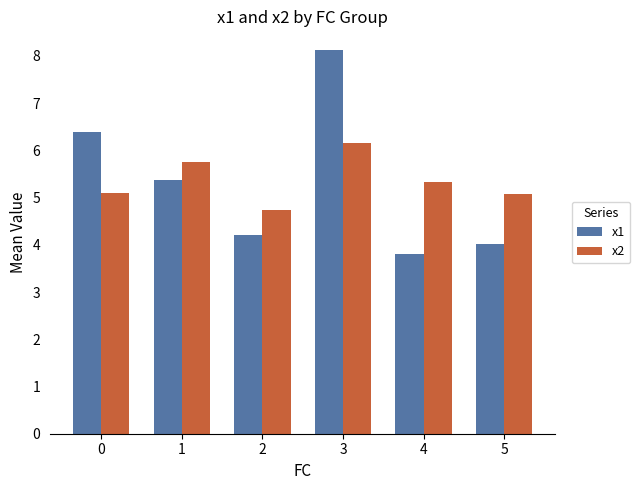

Which series changed the most between 2 and 4?

x2